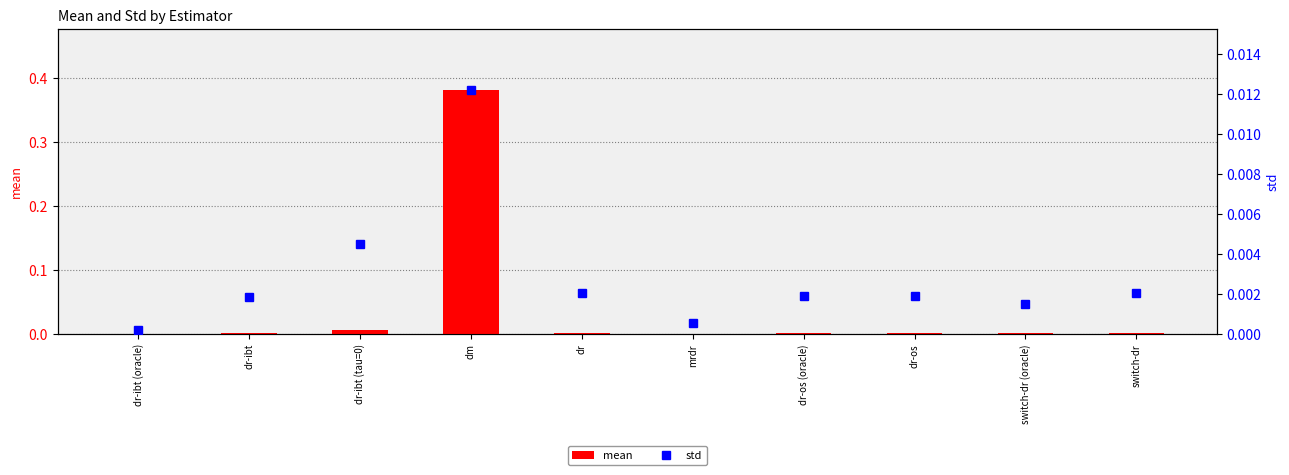

Where is mean nearest to the value 0?

dr-ibt (oracle)